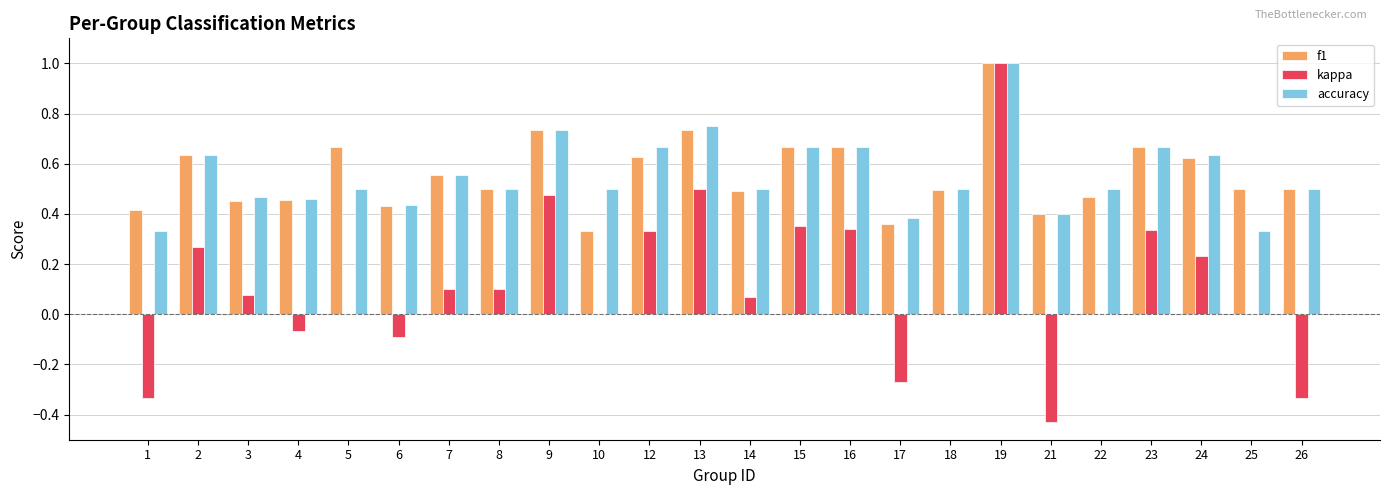

Is the value of f1 at 22 greater than the value of kappa at 14?

Yes